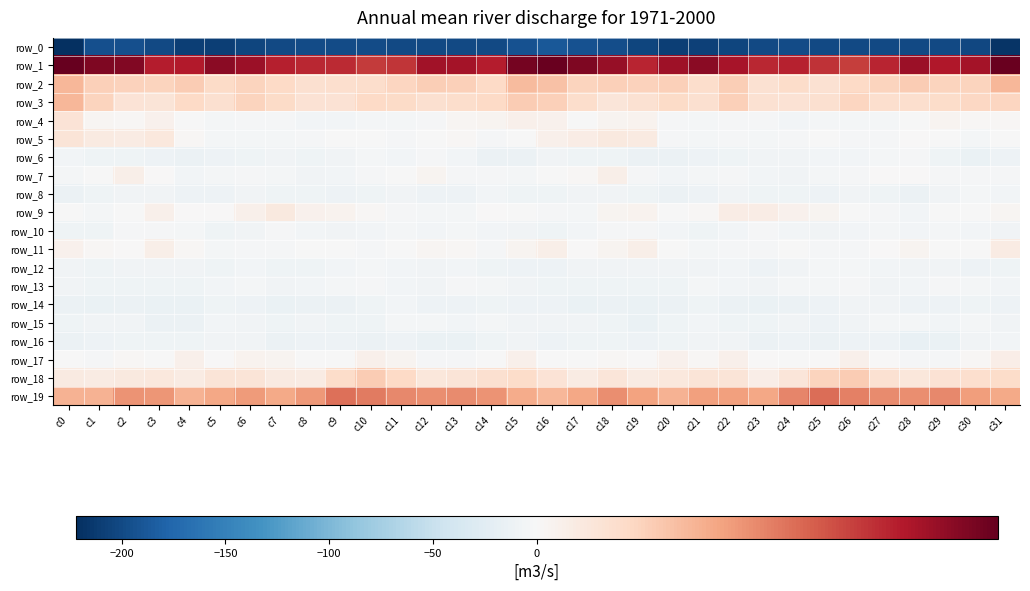

How many data points in row_6 are above -8?

10